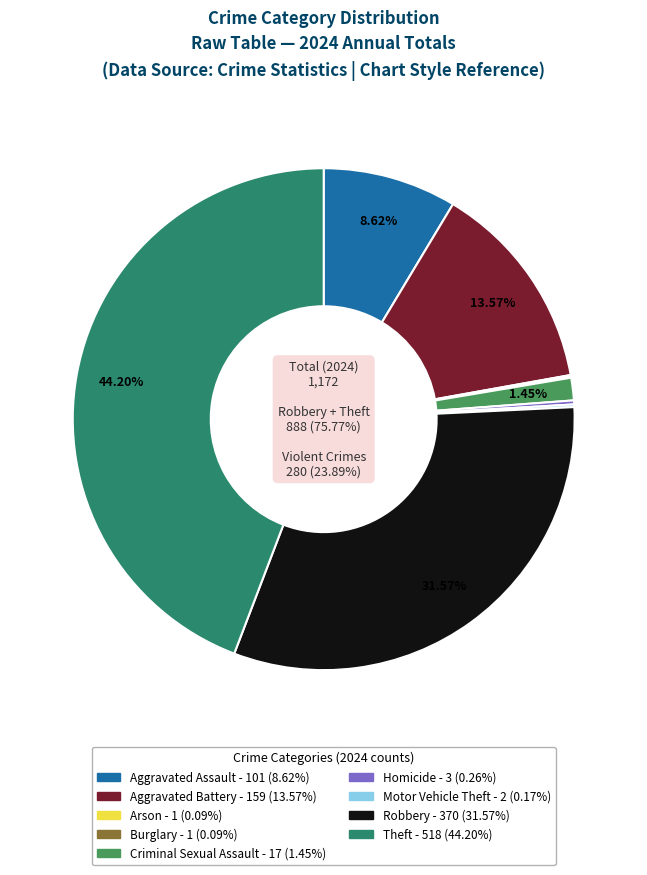

How many slices are in this pie chart?

9